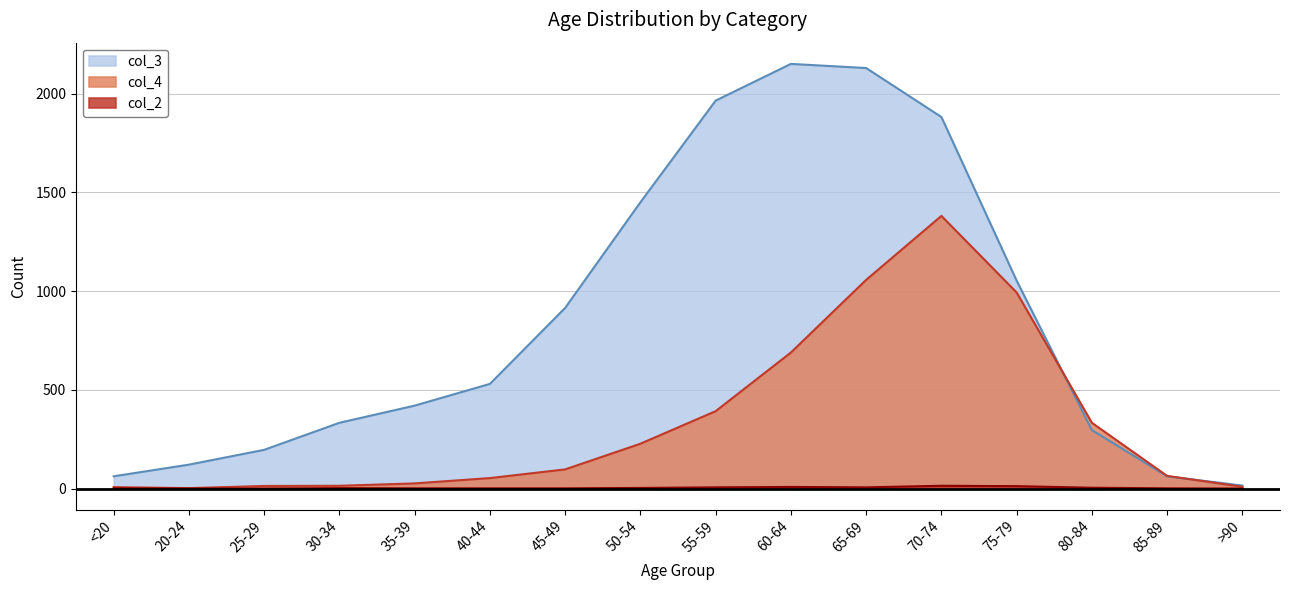

True or false: col_4 and col_3 intersect in this chart.

True